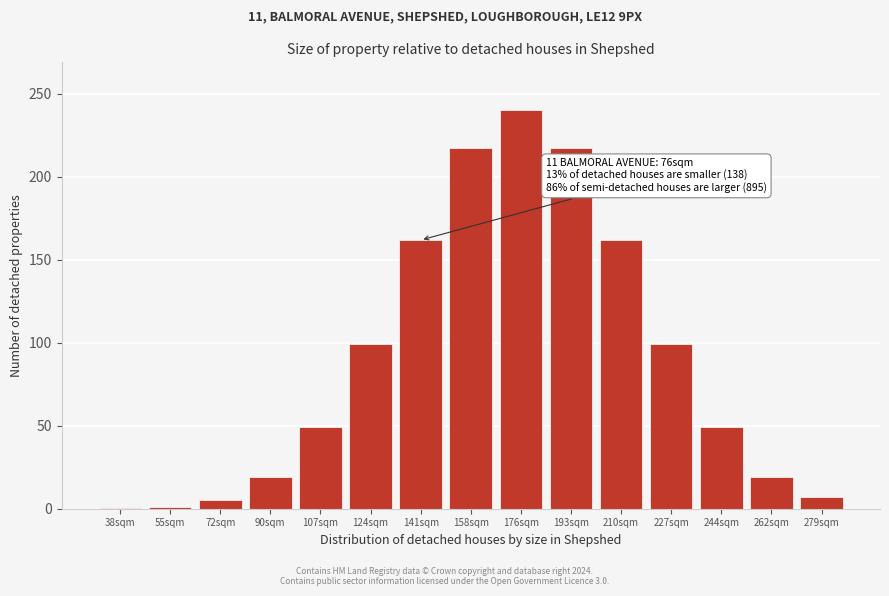

What is the sum of all values?

1346.2